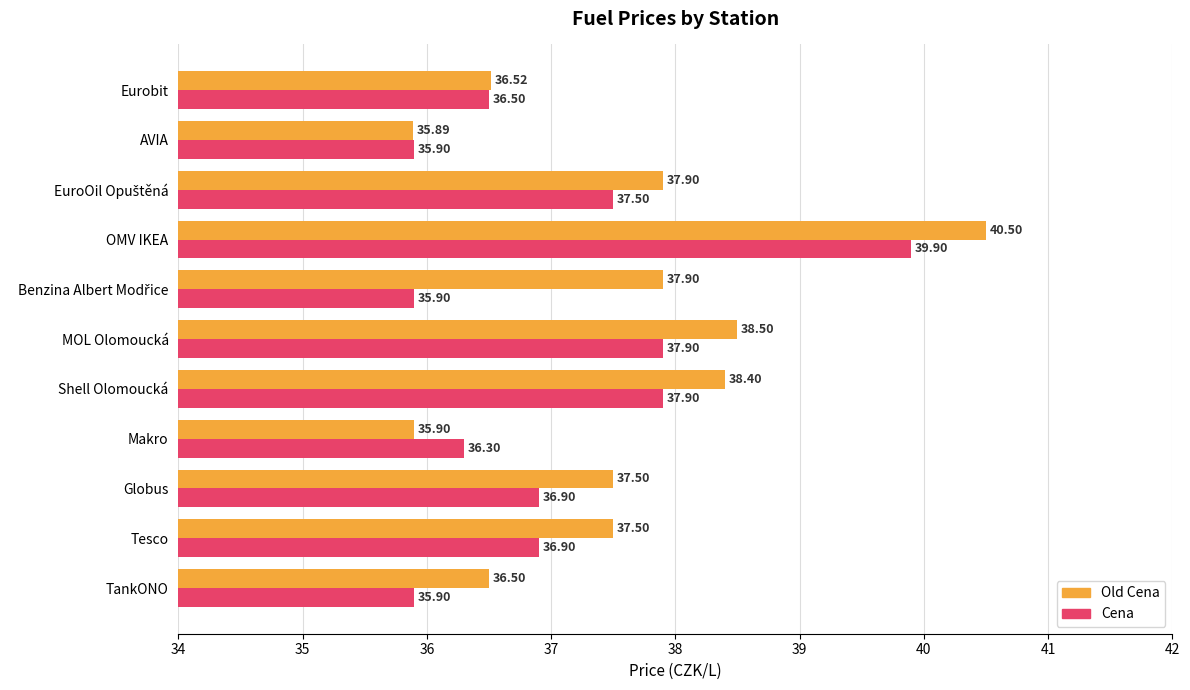

Rank the series by their maximum value, from highest to lowest.

Old Cena, Cena